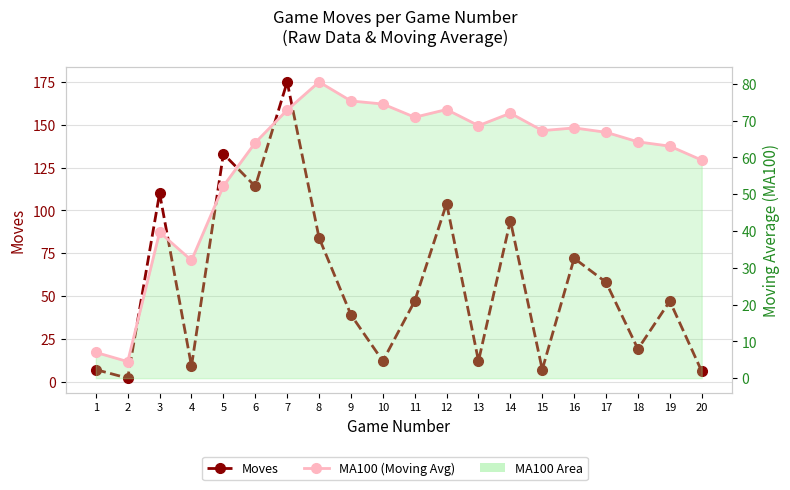

Is the value of MA100 (Moving Avg) at 4 greater than the value of Moves at 7?

No